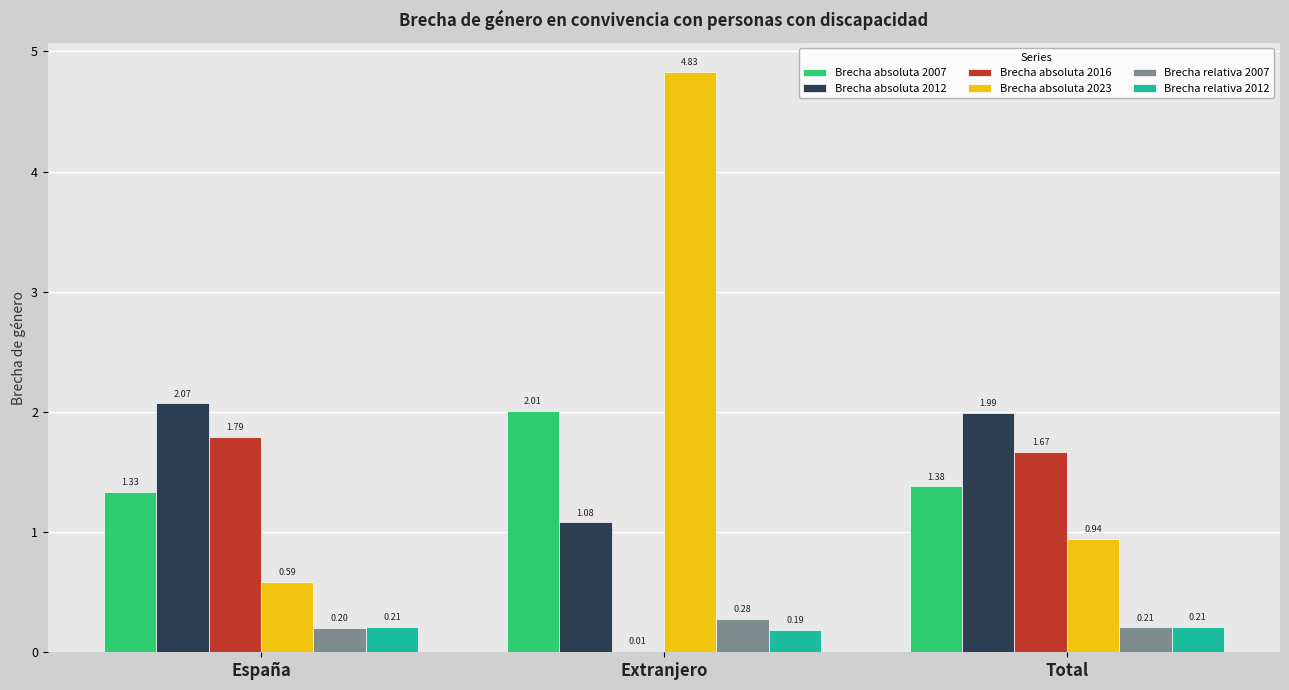

Between Extranjero and Total, which series saw the biggest shift?

Brecha absoluta 2023